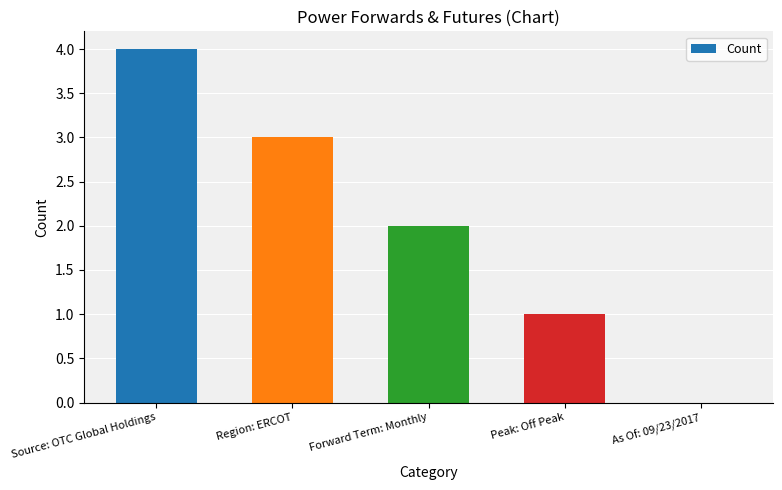

Does the chart contain stacked bars?

No